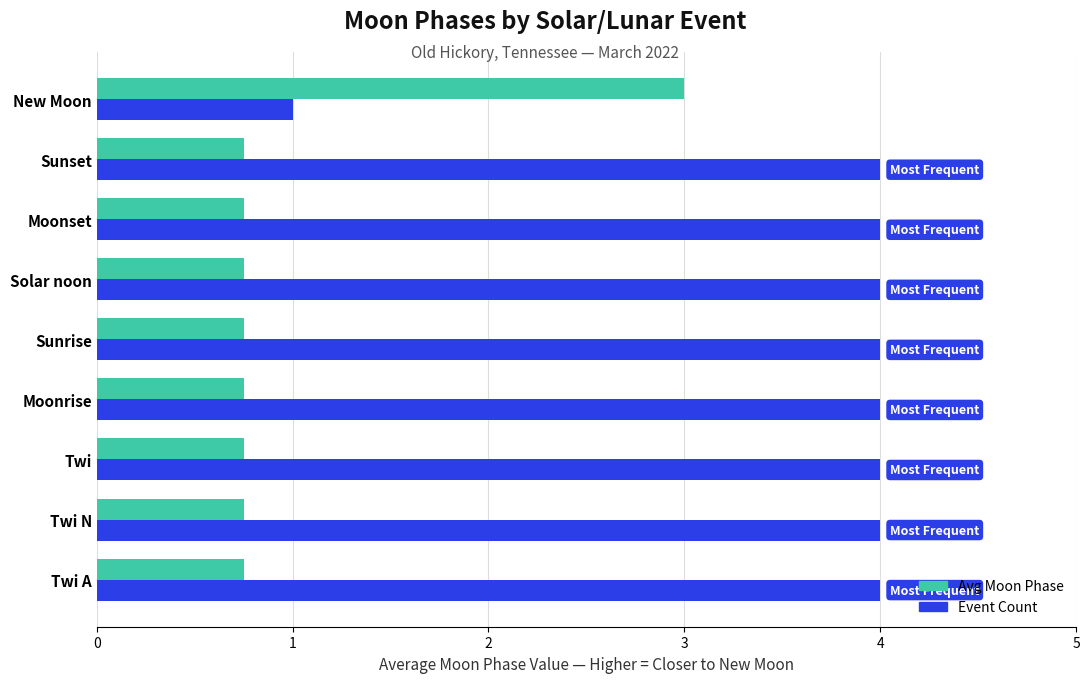

How many Event Count values are between 4 and 5?

8